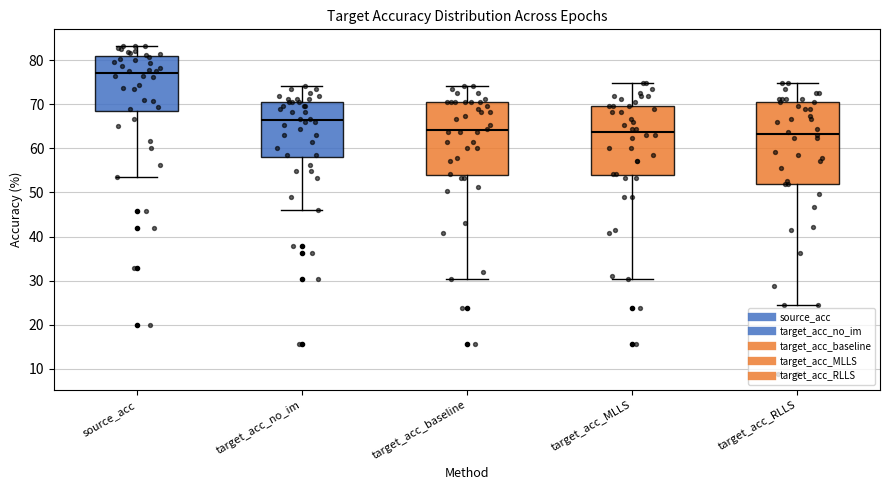

Reading left to right, transcribe this box plot: for each box, give where its median line is, the range the box spans, and where its two whiskers end, as read against the y-axis. The values are not printed on the chart, so give them approximately, as read against the axis.

source_acc: median 77, box 68 to 81, whiskers 54 to 83
target_acc_no_im: median 66, box 58 to 70, whiskers 46 to 74
target_acc_baseline: median 64, box 54 to 70, whiskers 30 to 74
target_acc_MLLS: median 64, box 54 to 70, whiskers 30 to 75
target_acc_RLLS: median 63, box 52 to 70, whiskers 24 to 75